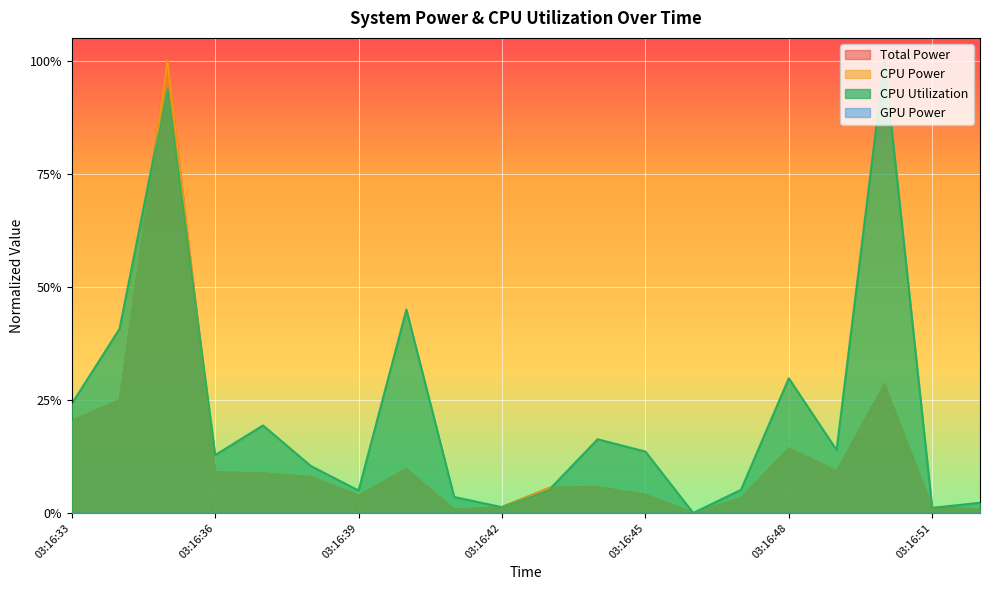

How many data points in CPU Power are above 0?

19